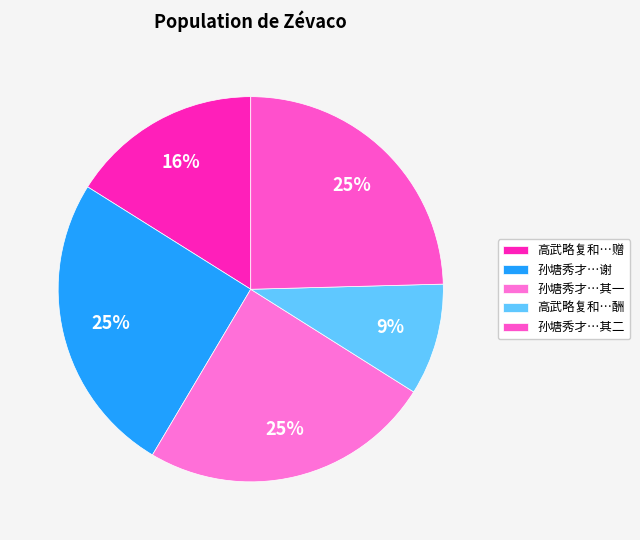

To the nearest percent, what is the difference between the largest and smallest slice percentages?

16%